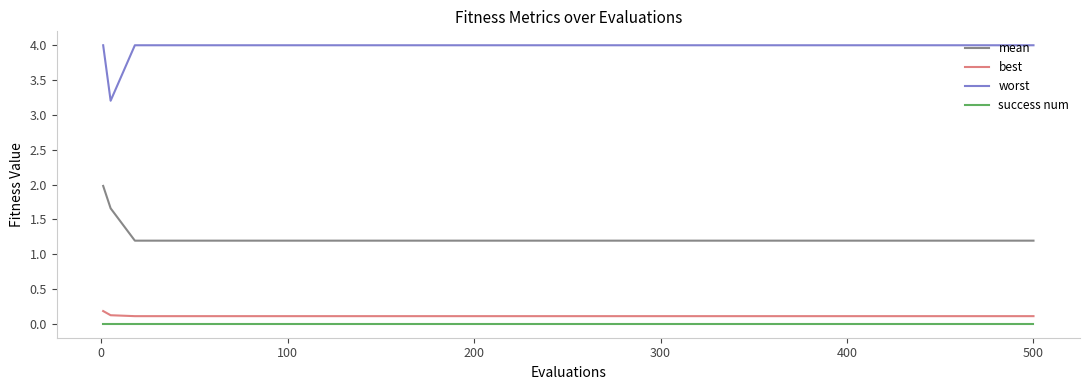

Which series has the largest total across all categories?

worst